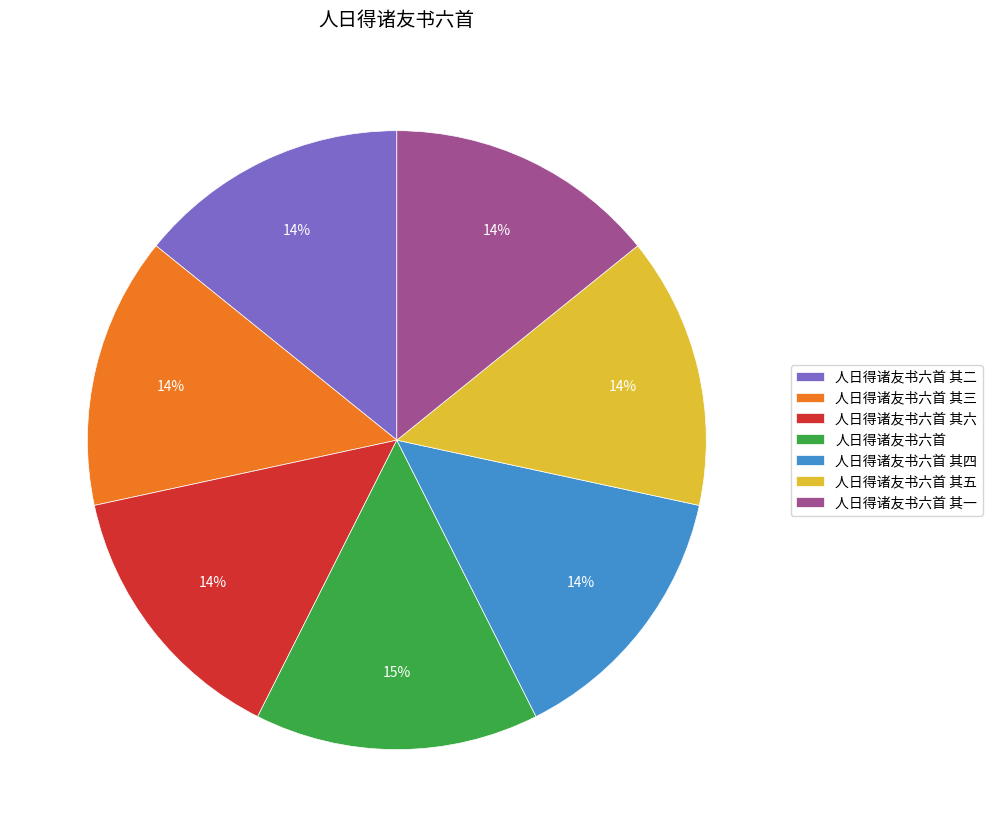

What percentage is the 人日得诸友书六首 其一 slice, to the nearest percent?

14%